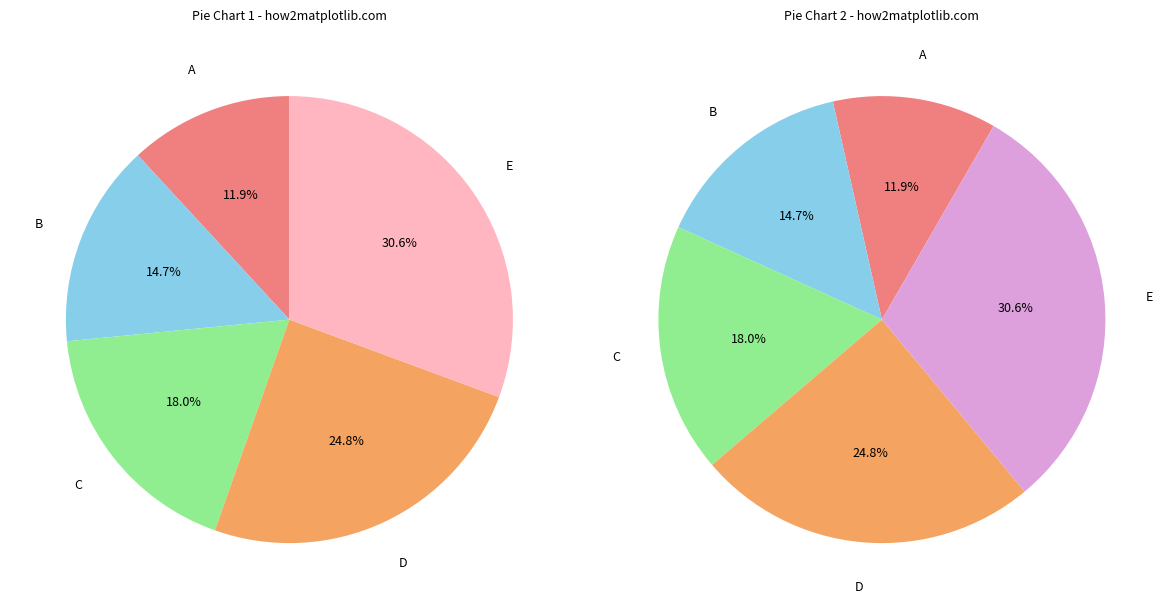

To the nearest percent, what percentage of the pie is 1?

12%